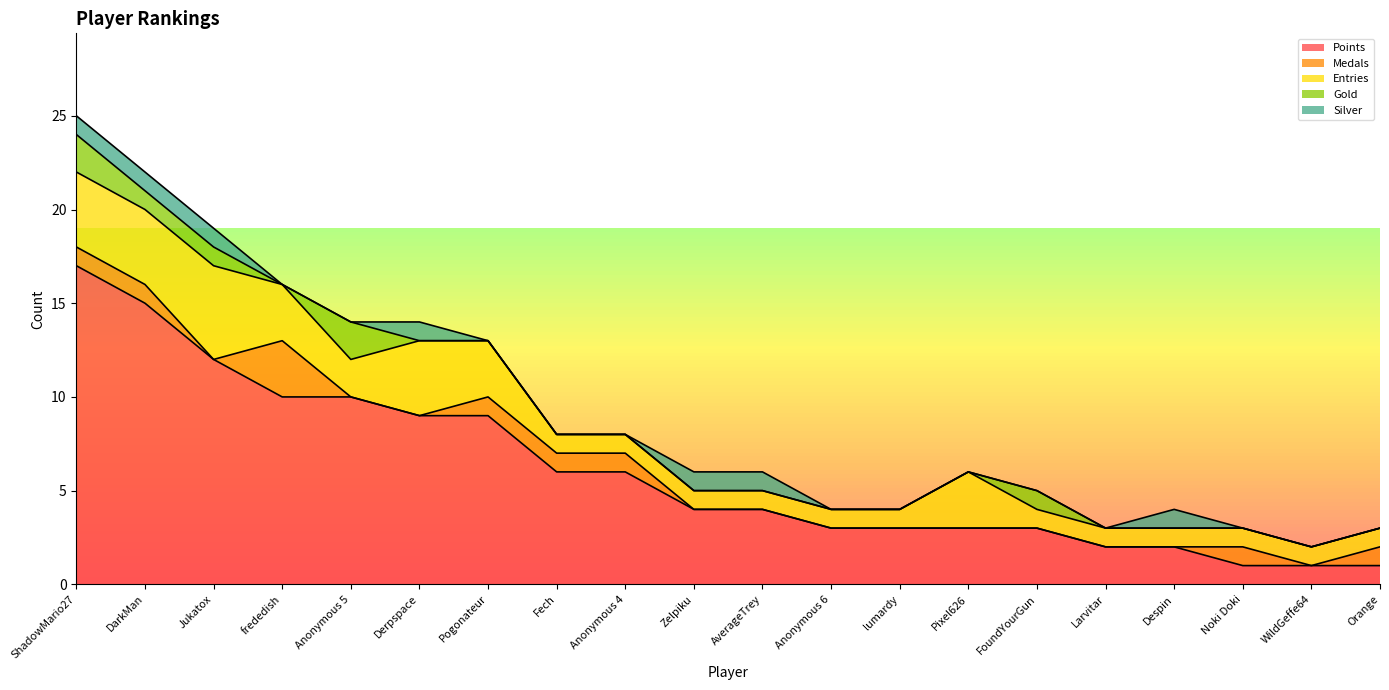

Reading left to right, list all the values displayed in this chart.

Points: 17	15	12	10	10	9	9	6	6	4	4	3	3	3	3	2	2	1	1	1
Medals: 1	1	0	3	0	0	1	1	1	0	0	0	0	0	0	0	0	1	0	1
Entries: 4	4	5	3	2	4	3	1	1	1	1	1	1	3	1	1	1	1	1	1
Gold: 2	1	1	0	2	0	0	0	0	0	0	0	0	0	1	0	0	0	0	0
Silver: 1	1	1	0	0	1	0	0	0	1	1	0	0	0	0	0	1	0	0	0